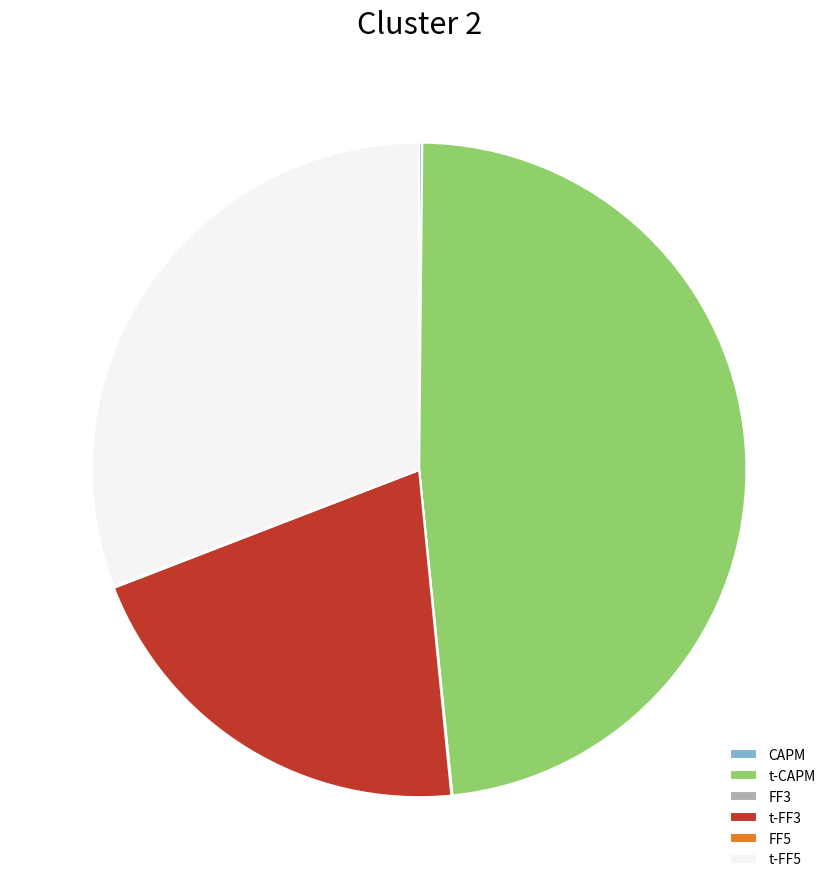

Is there a majority slice in this chart?

No